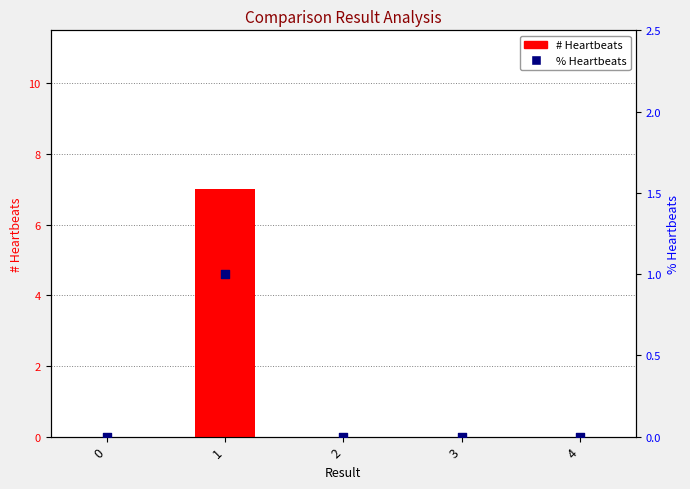

Which series contains the highest Y value?

# Heartbeats